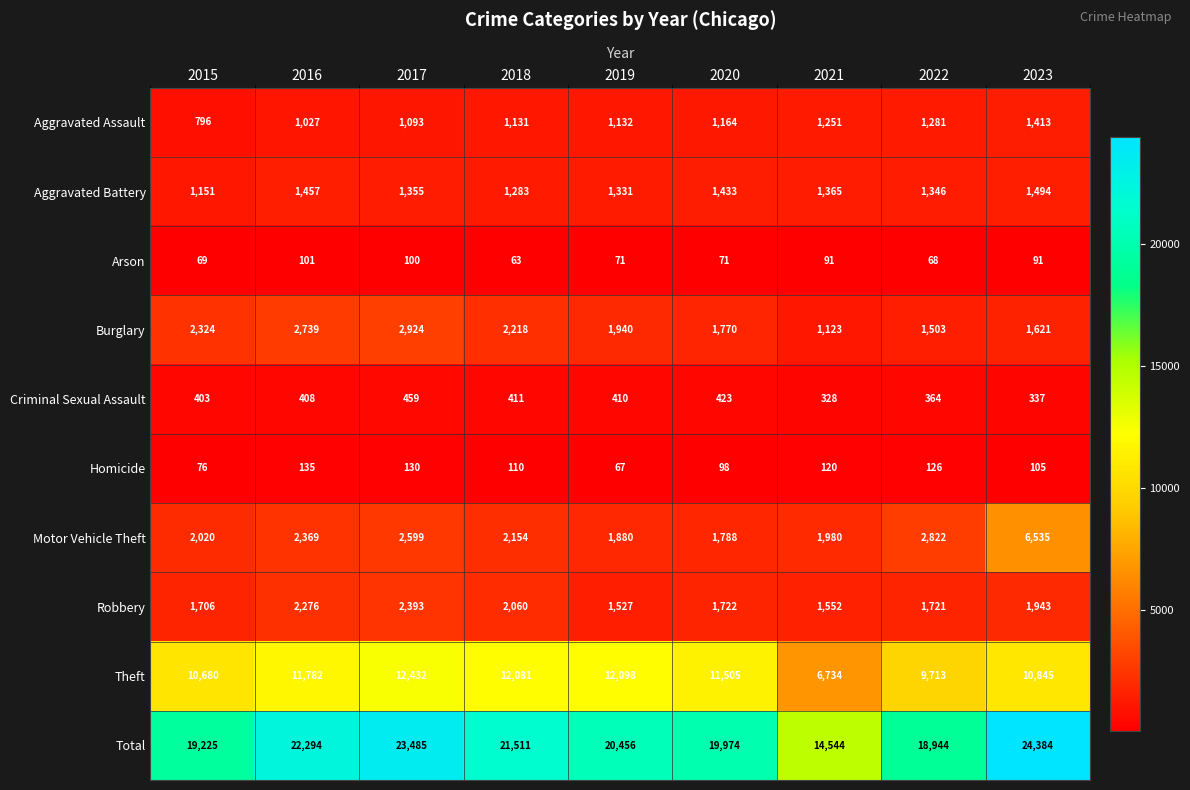

Where does the Homicide series first go above 110?

2016